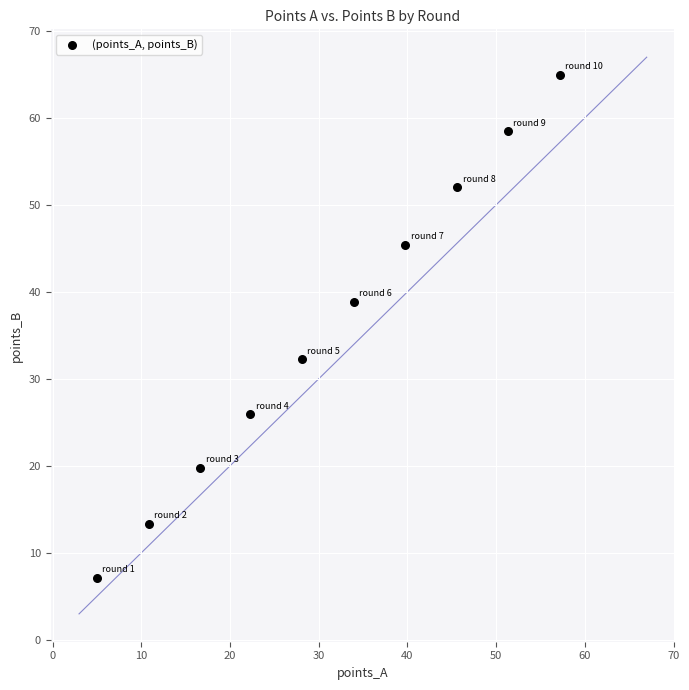

What Y value in the scatter plot is closest to 36?

38.9